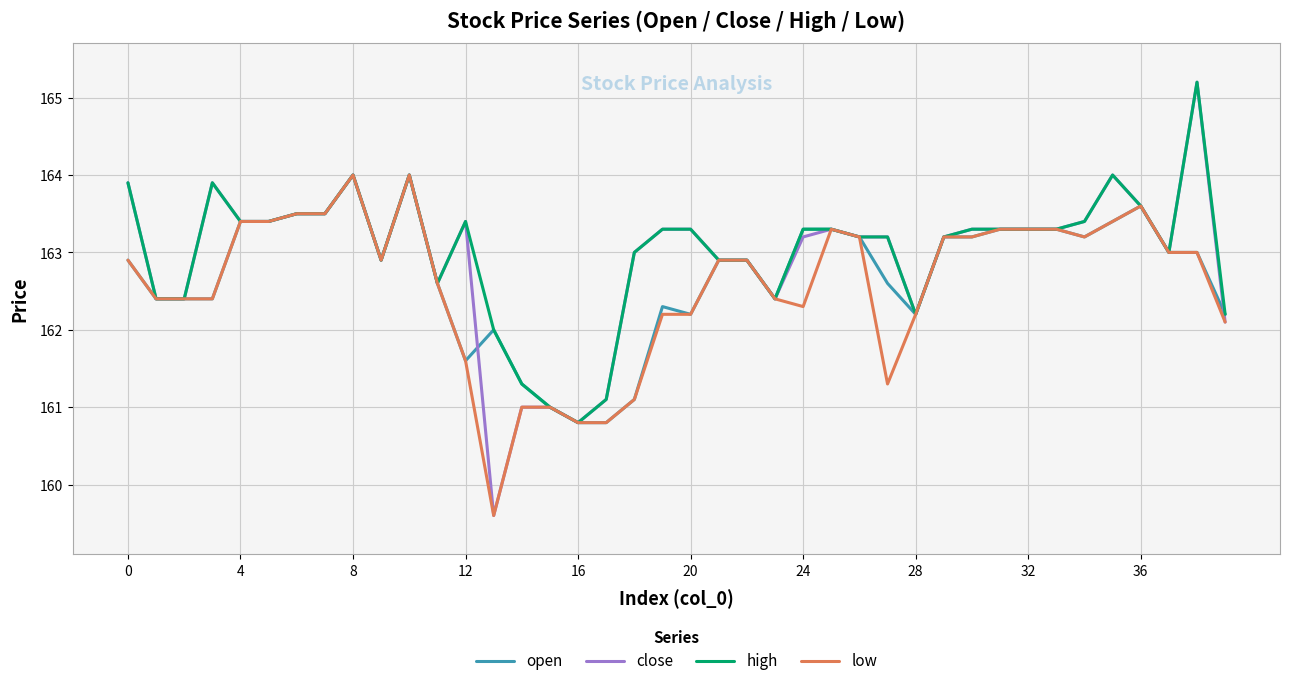

What is the maximum value shown in the chart?

165.2